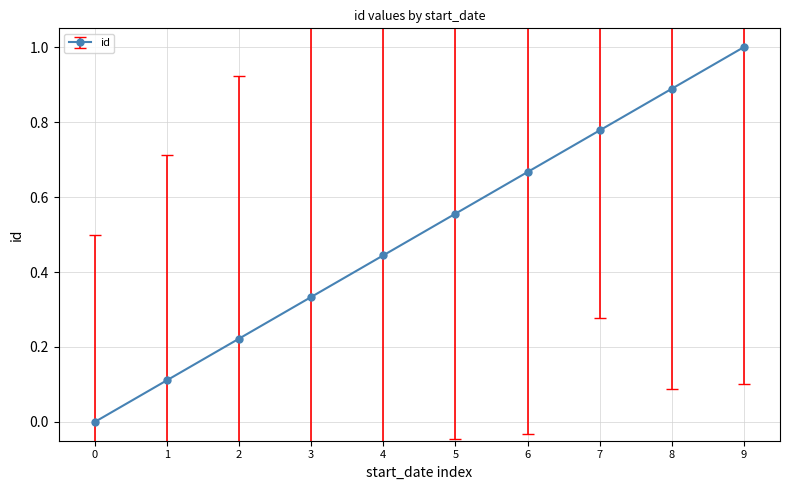

At which label is the value closest to 0?

0